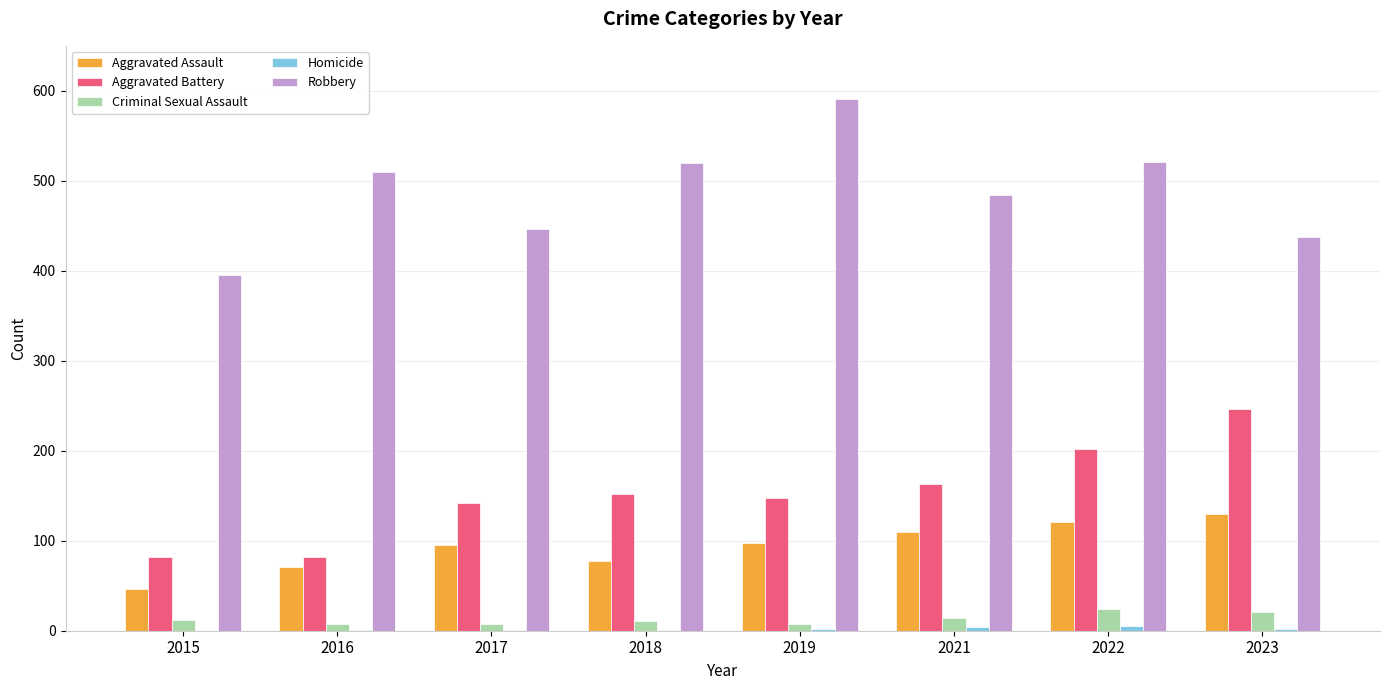

At which label does Robbery reach its peak?

2019